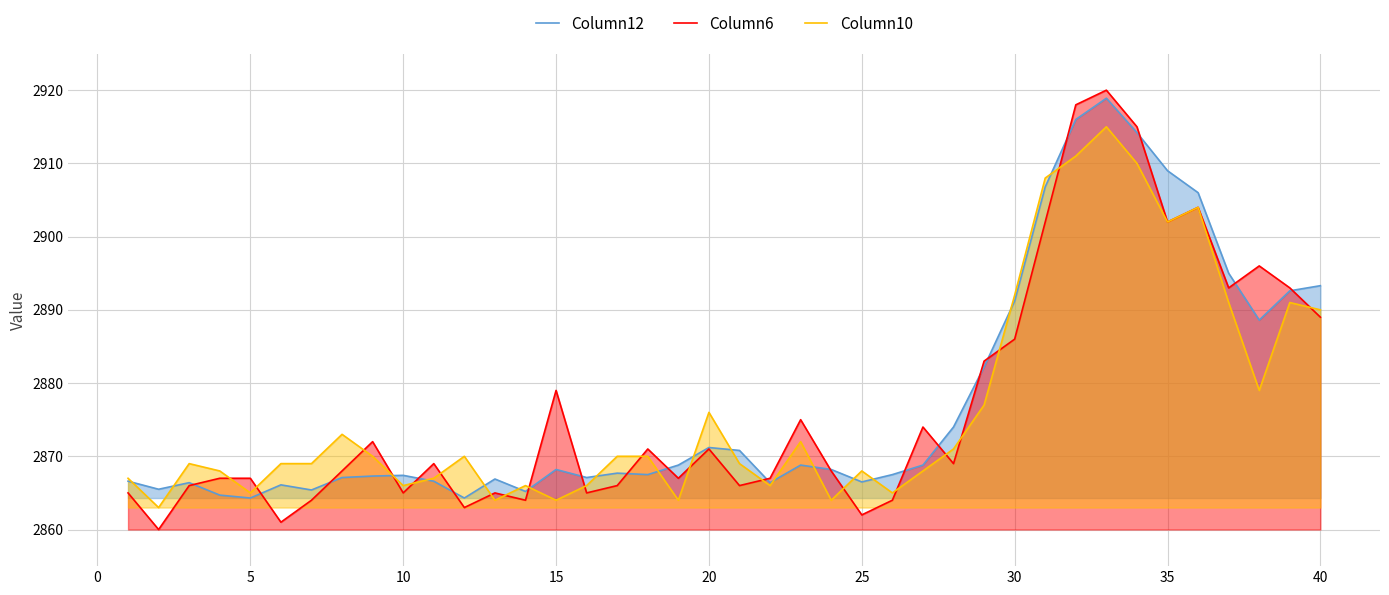

Which series has the widest spread of values?

Column6